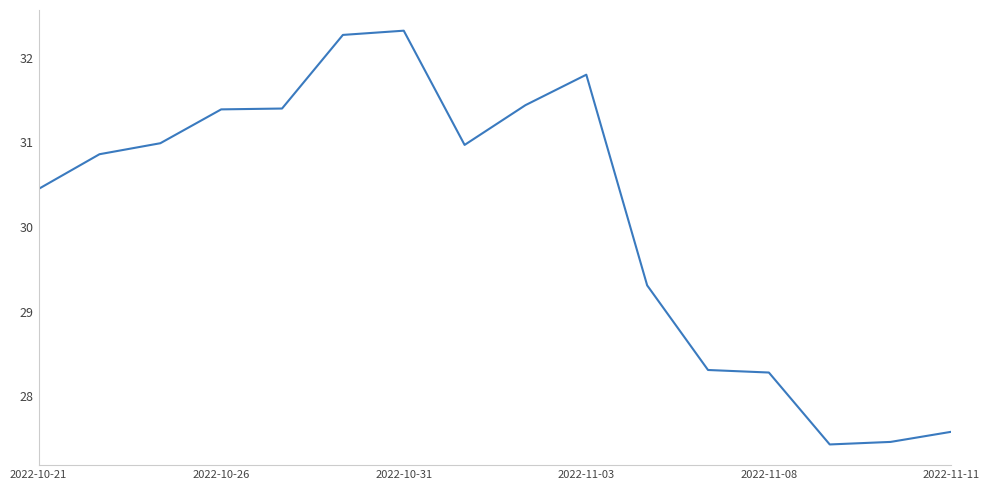

What is the minimum value shown in the chart?

27.4